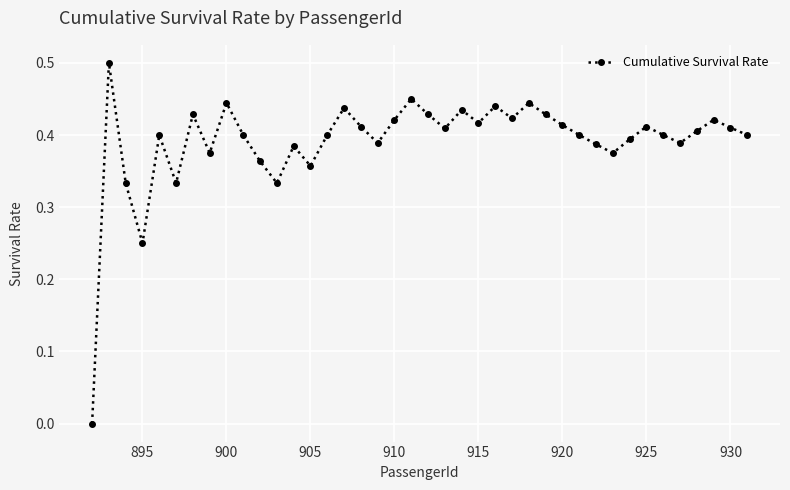

What is the sum of all values?

15.6